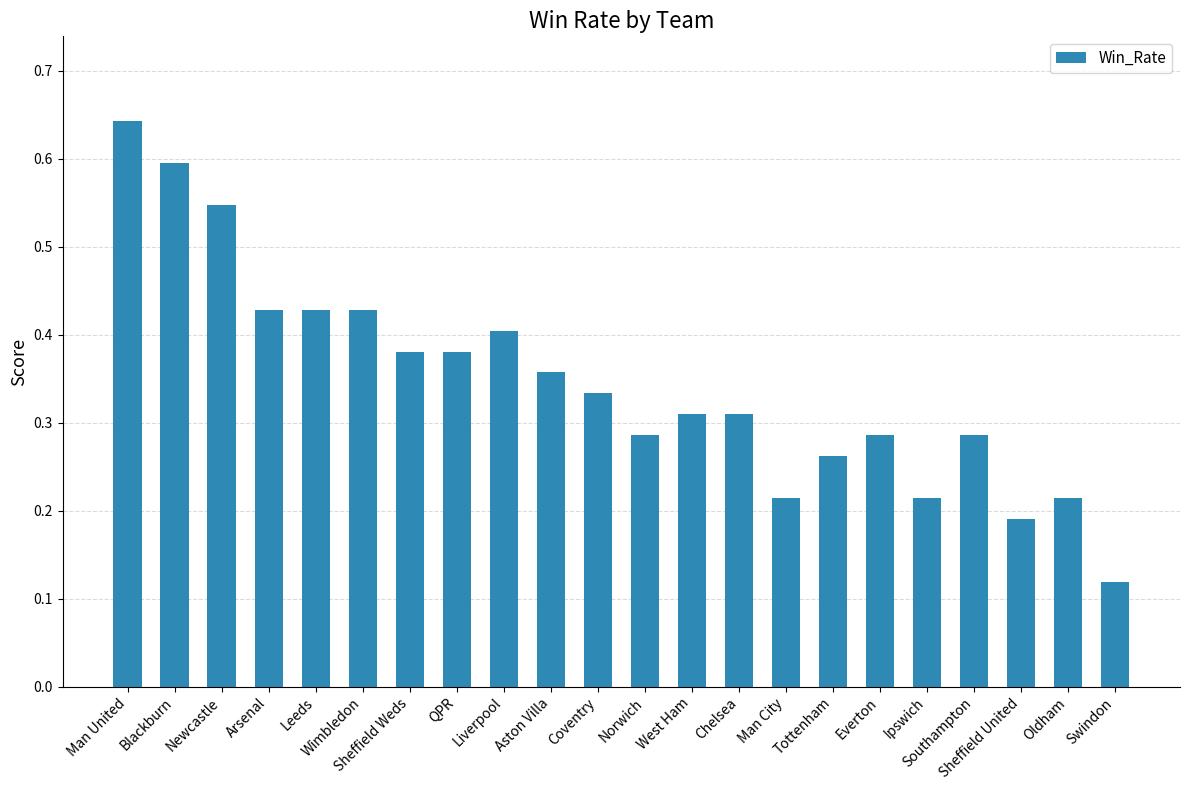

What is the sum of all values?

7.6